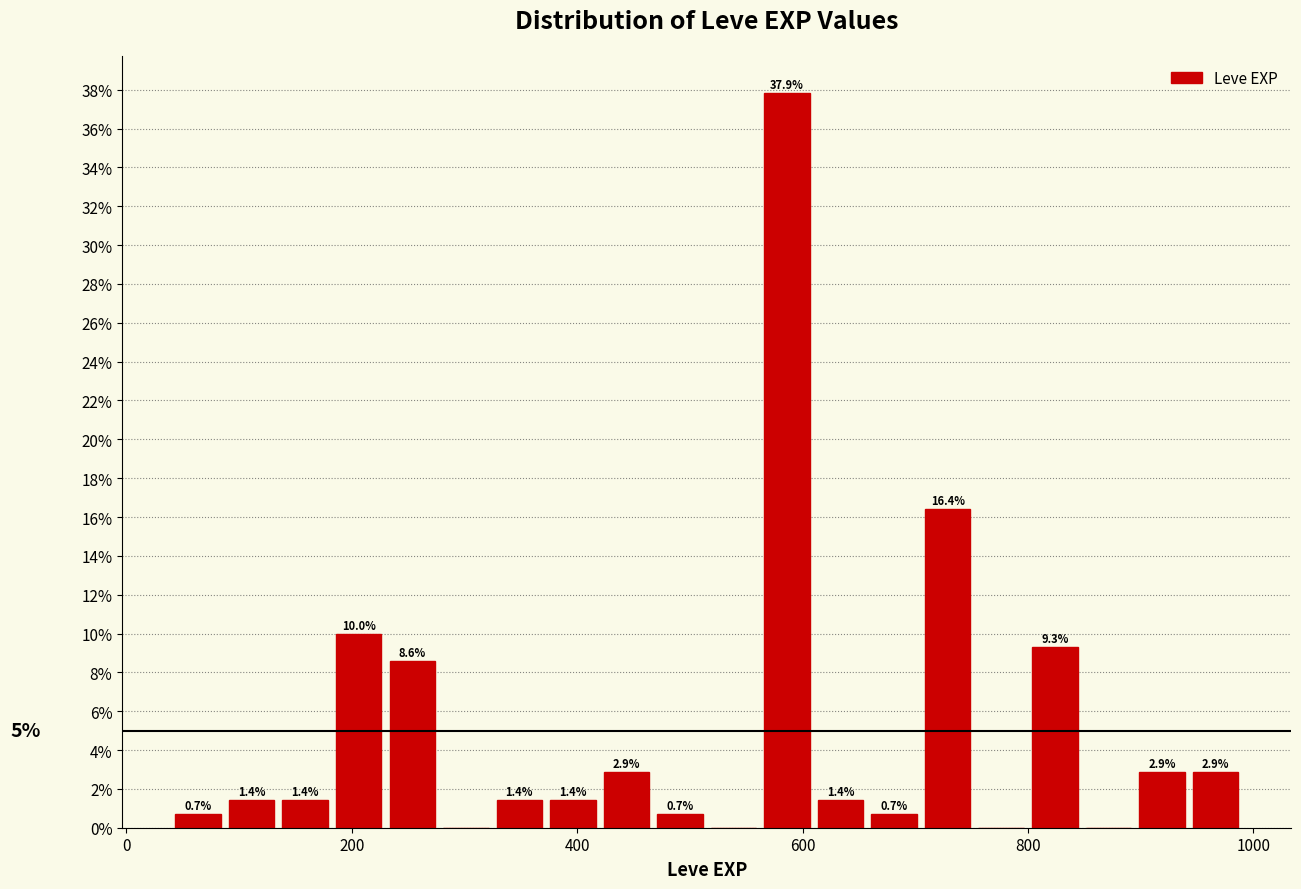

Read against the x-axis, roughly where is the centre of the tallest bar?

580